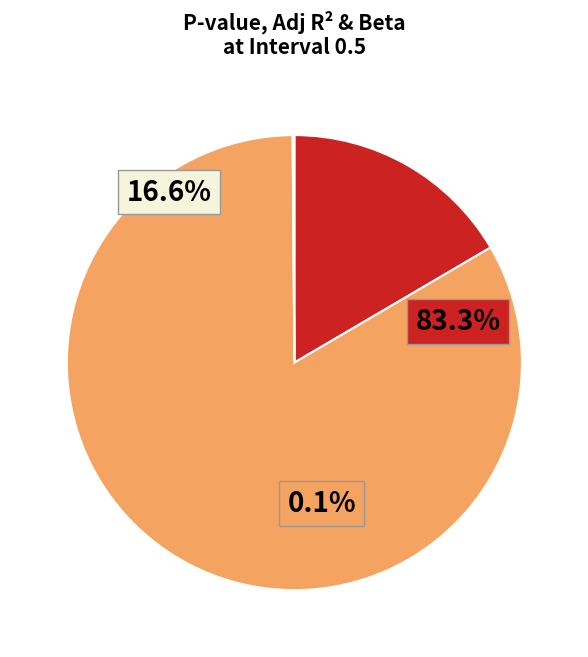

Count the number of slices in the pie.

4